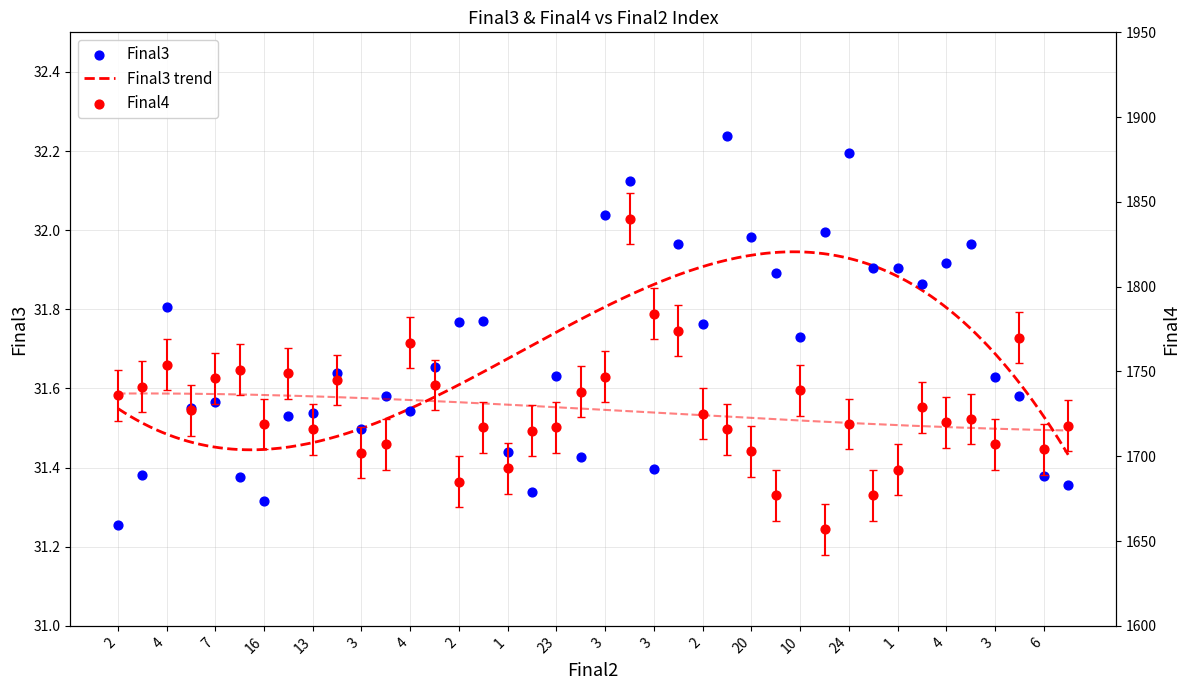

Which series contains the highest Y value?

Final4